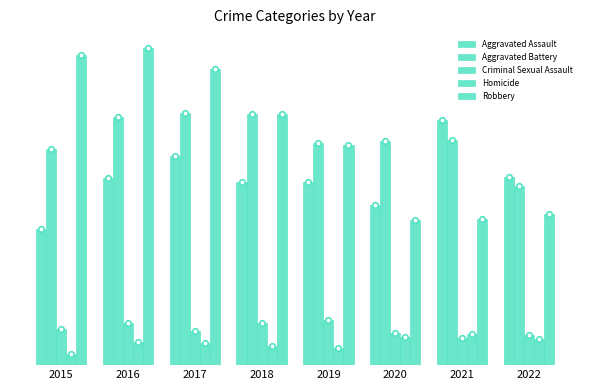

Where does the Aggravated Assault series first go above 225?

2017